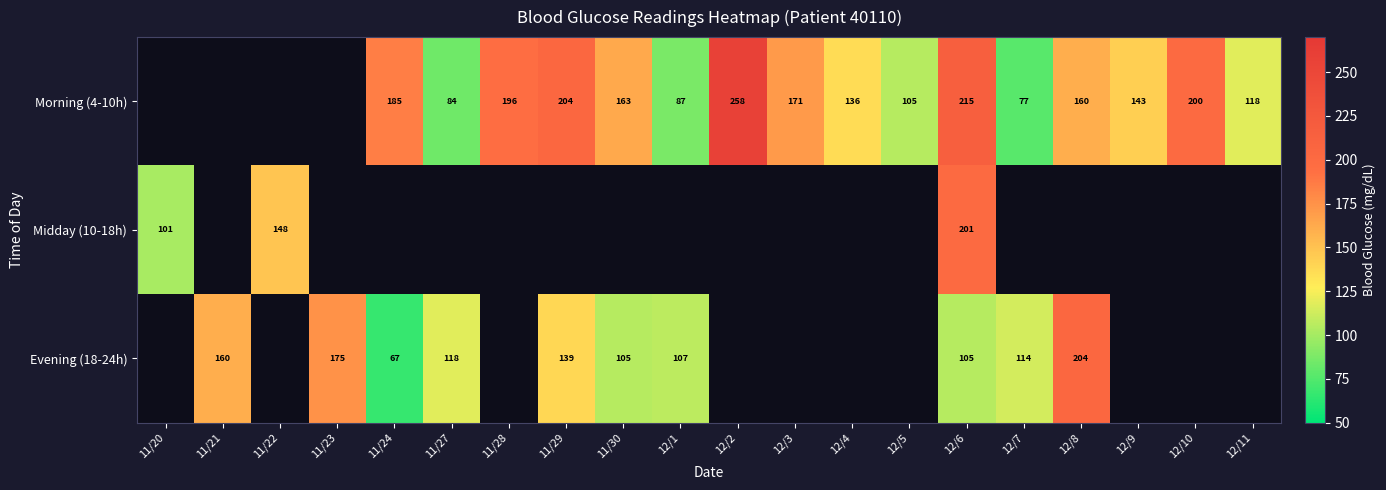

Which label corresponds to the largest value in the chart?

12/2